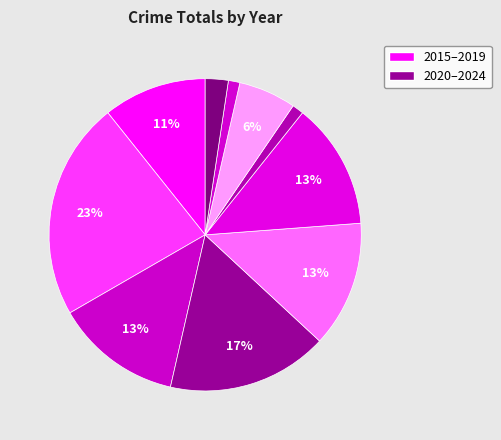

How many slices are in this pie chart?

10